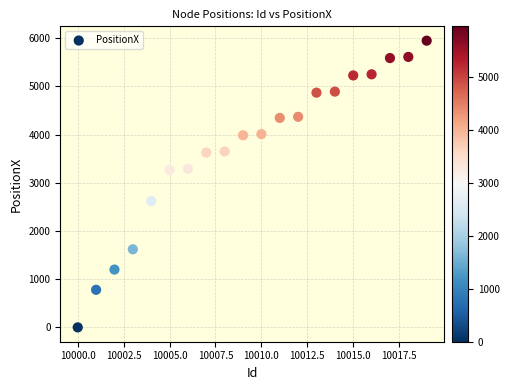

What is the range of Y values (max minus min)?

5950